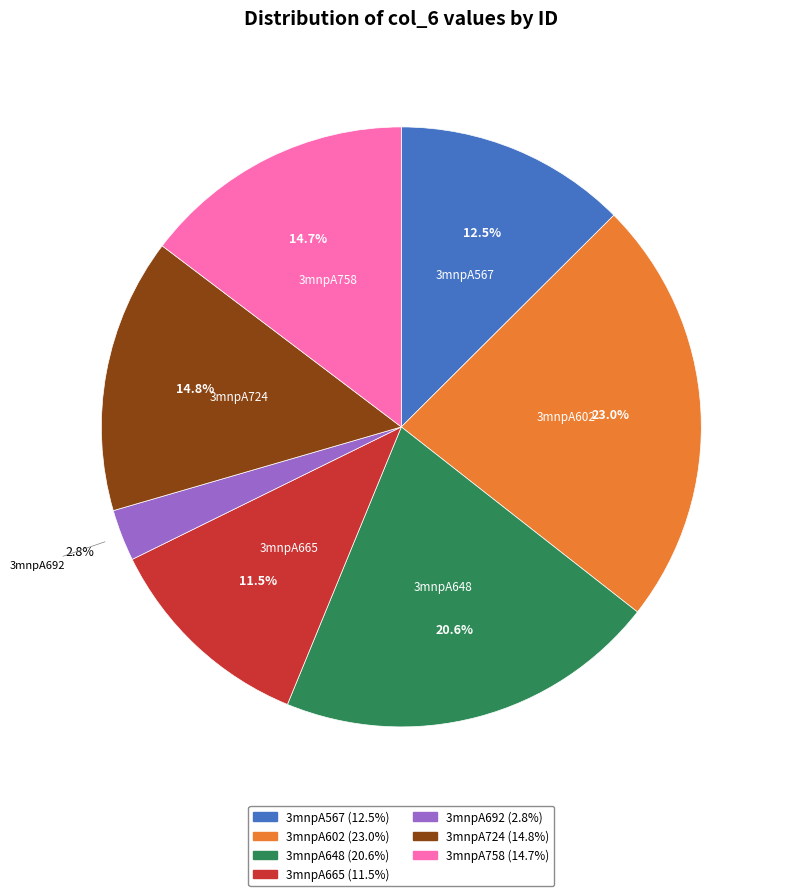

What percentage is the 3mnpA758 slice, to the nearest percent?

15%